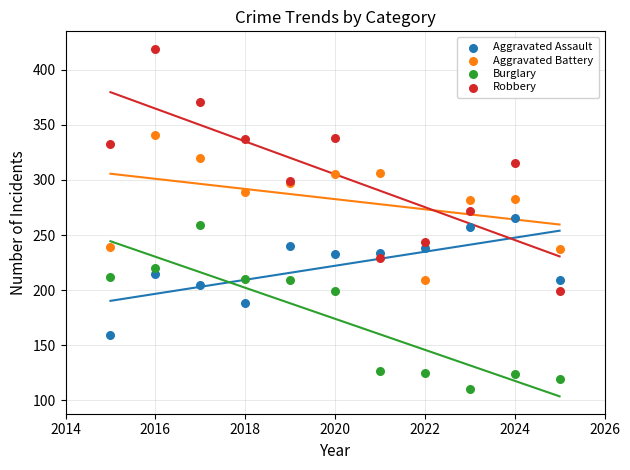

In the Burglary series, what Y value is closest to 184?

199